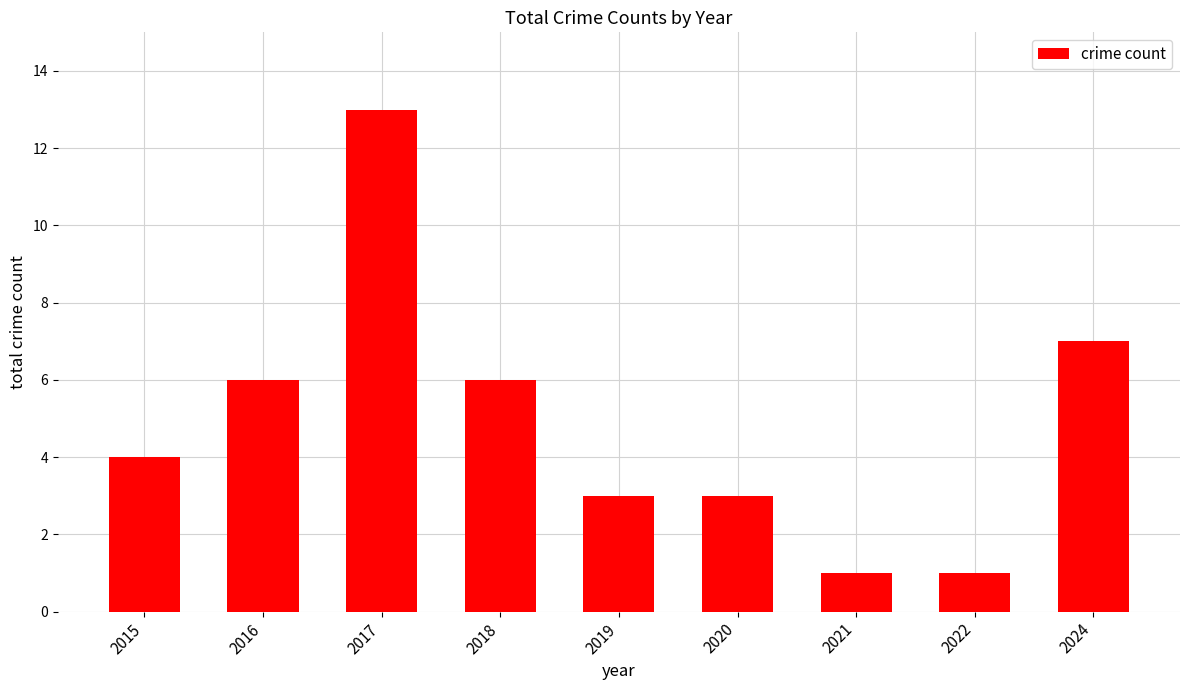

What is the change in value from 2020 to 2021?

-2